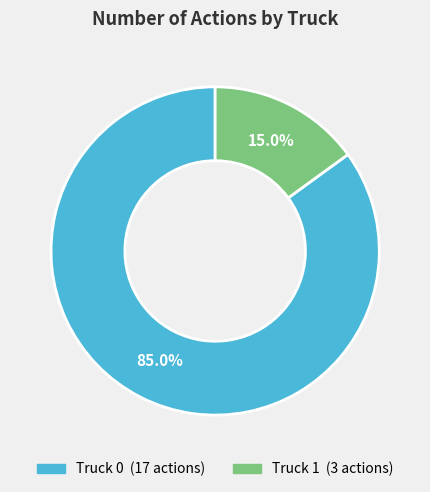

True or false: Truck 0 accounts for 85% of the total.

True